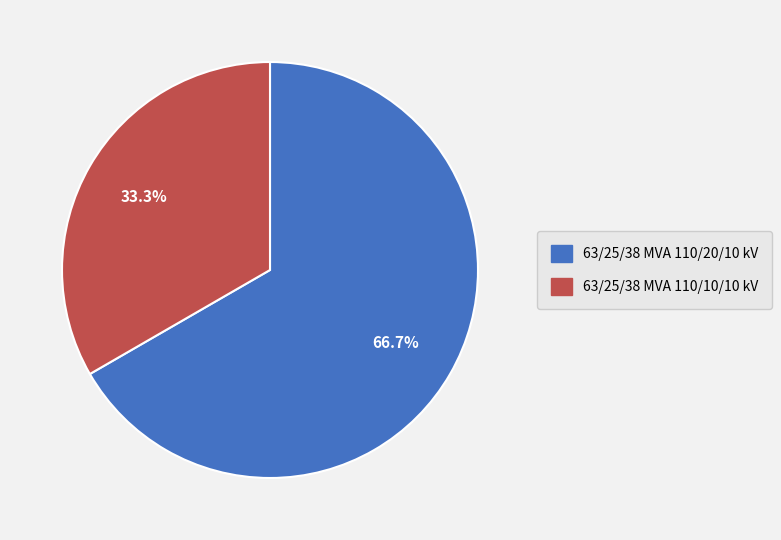

Which slice represents more than half of the pie?

63/25/38 MVA 110/20/10 kV